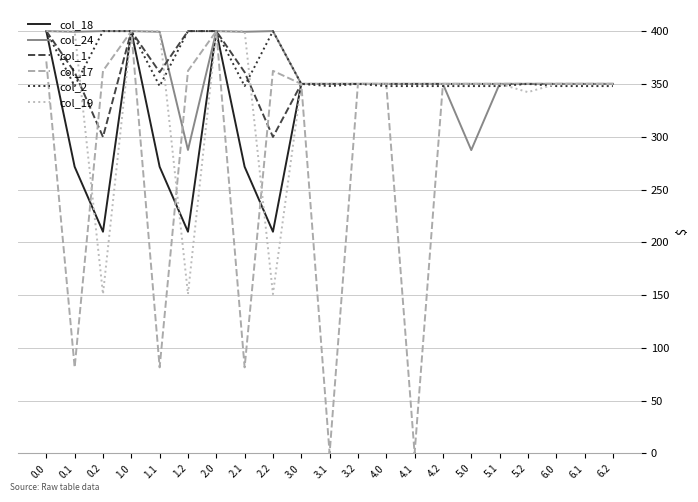

What is the total value across all series at 5.1?

2097.9